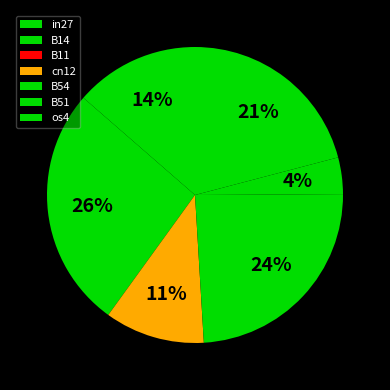

What percentage is the in27 slice, to the nearest percent?

14%